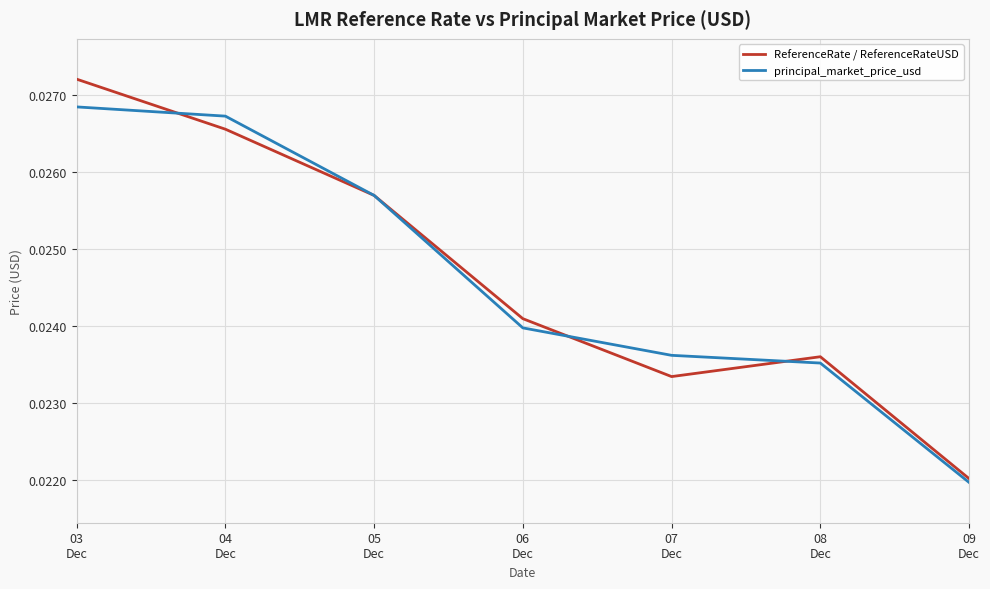

At how many categories does at least one series exceed 0?

7